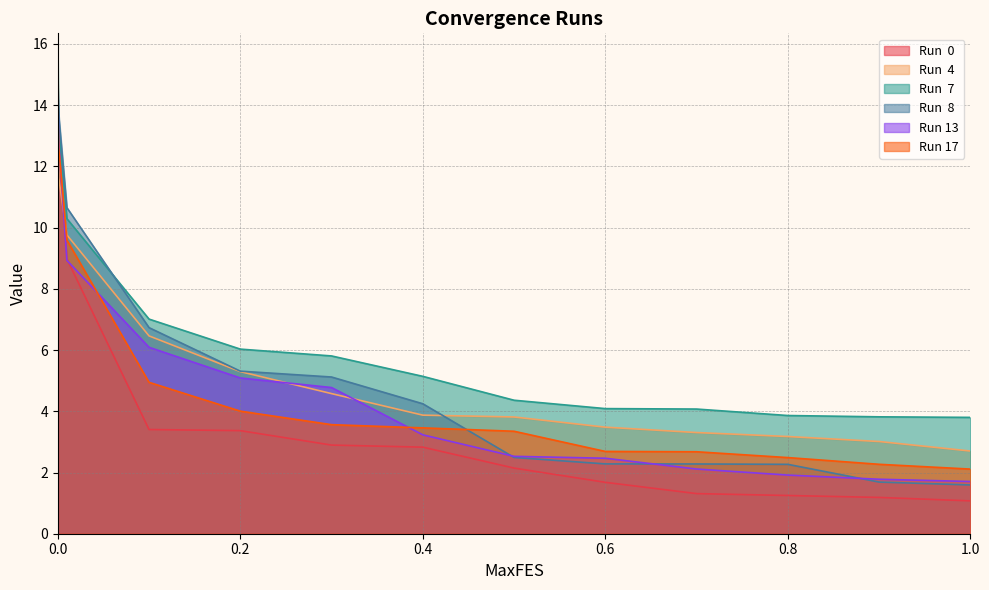

True or false: Run  0 has more than 1 points higher than both neighbors.

False